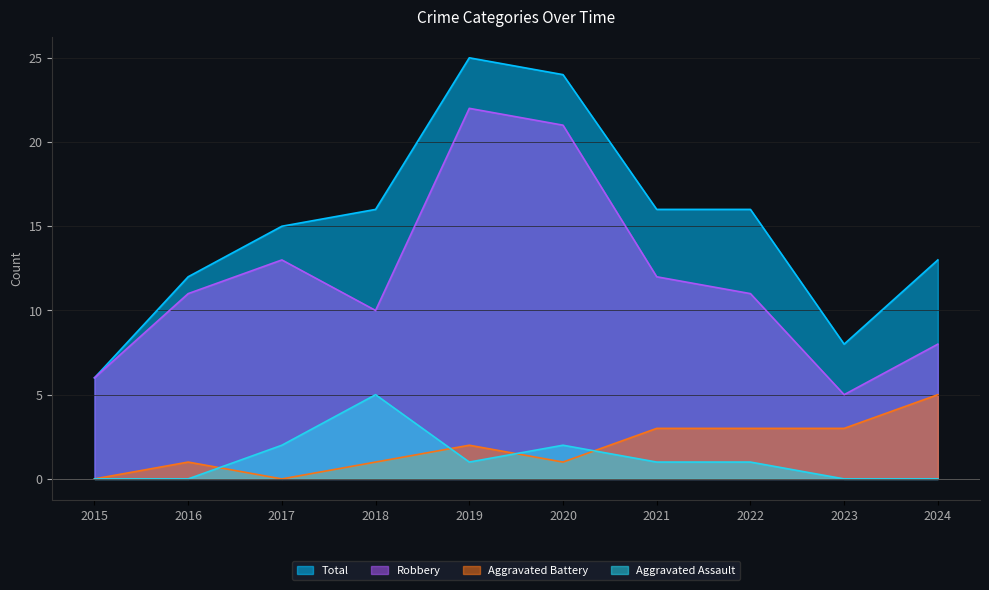

At which category is the sum across all series the highest?

2019